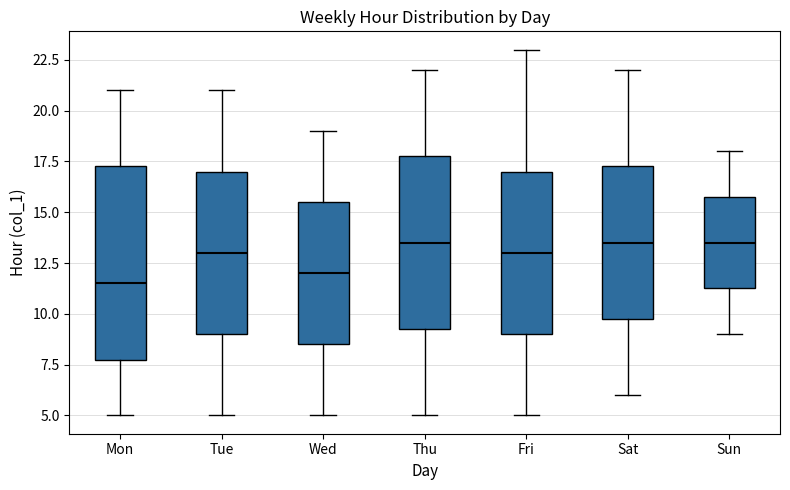

Reading left to right, read every box against the y-axis: the position of its median line, the range the box covers, and the ends of its whiskers. The values are not printed on the chart, so give them approximately, as read against the axis.

Mon: median 11.5, box 8.0 to 17.5, whiskers 5.0 to 21.0
Tue: median 13.0, box 9.0 to 17.0, whiskers 5.0 to 21.0
Wed: median 12.0, box 8.5 to 15.5, whiskers 5.0 to 19.0
Thu: median 13.5, box 9.5 to 18.0, whiskers 5.0 to 22.0
Fri: median 13.0, box 9.0 to 17.0, whiskers 5.0 to 23.0
Sat: median 13.5, box 10.0 to 17.5, whiskers 6.0 to 22.0
Sun: median 13.5, box 11.5 to 16.0, whiskers 9.0 to 18.0